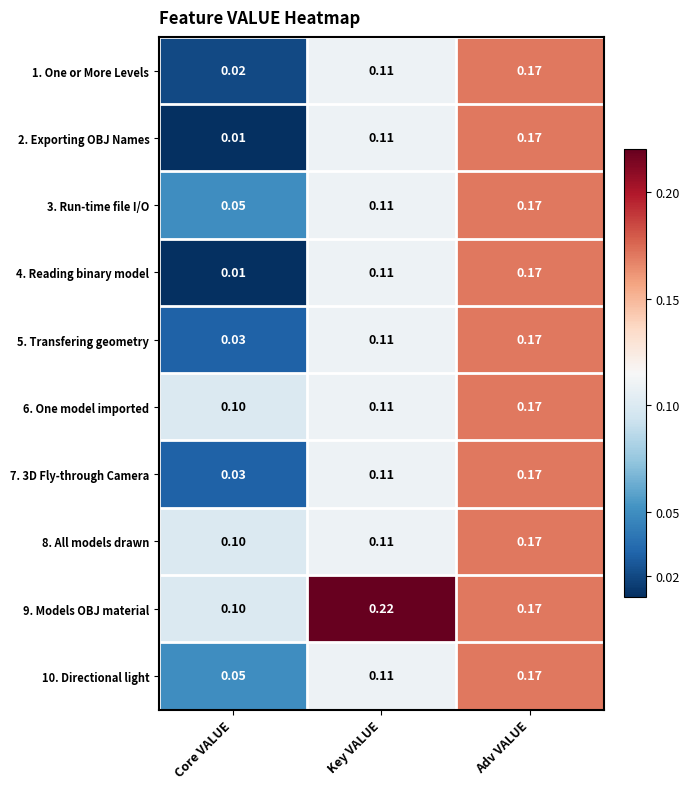

Which label corresponds to the largest value in the chart?

Key VALUE